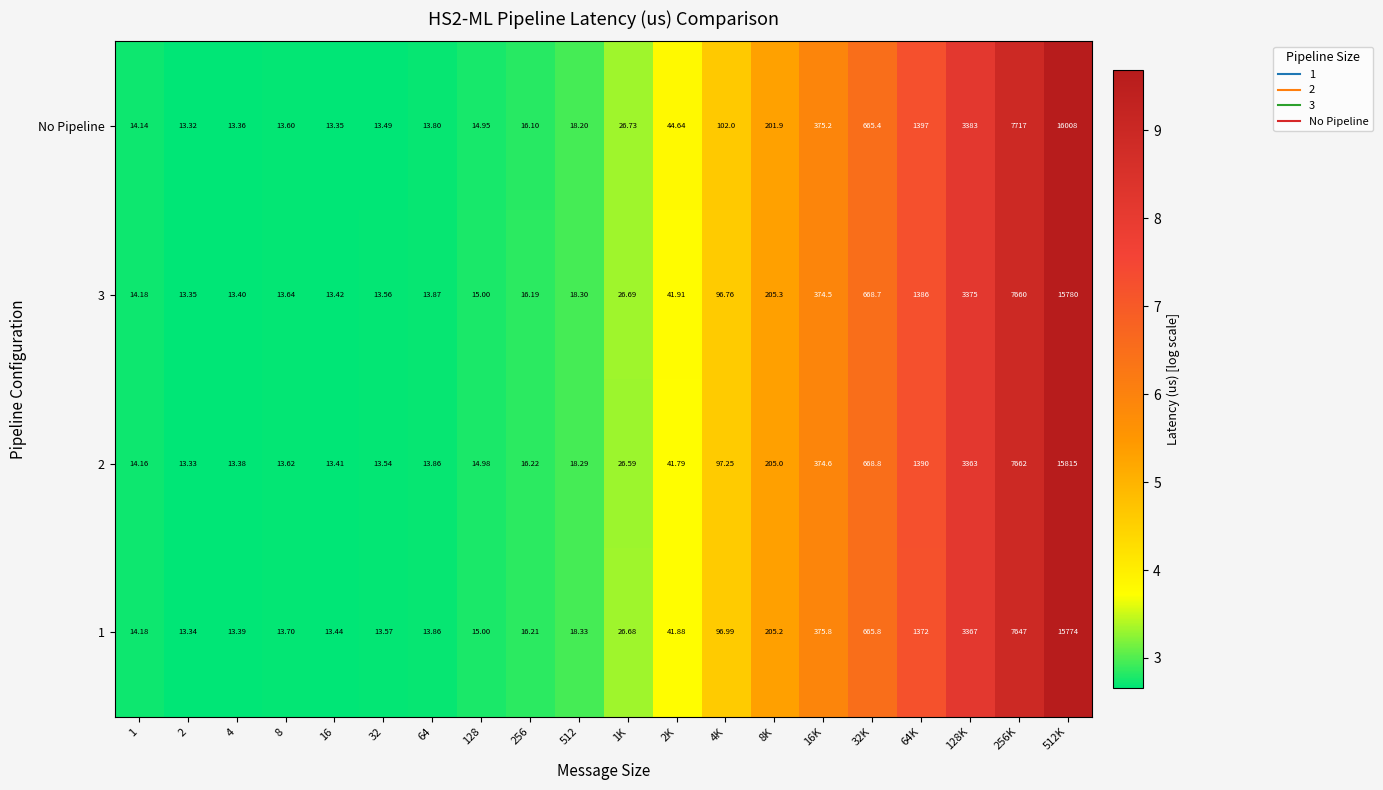

What is the minimum value shown in the chart?

13.3